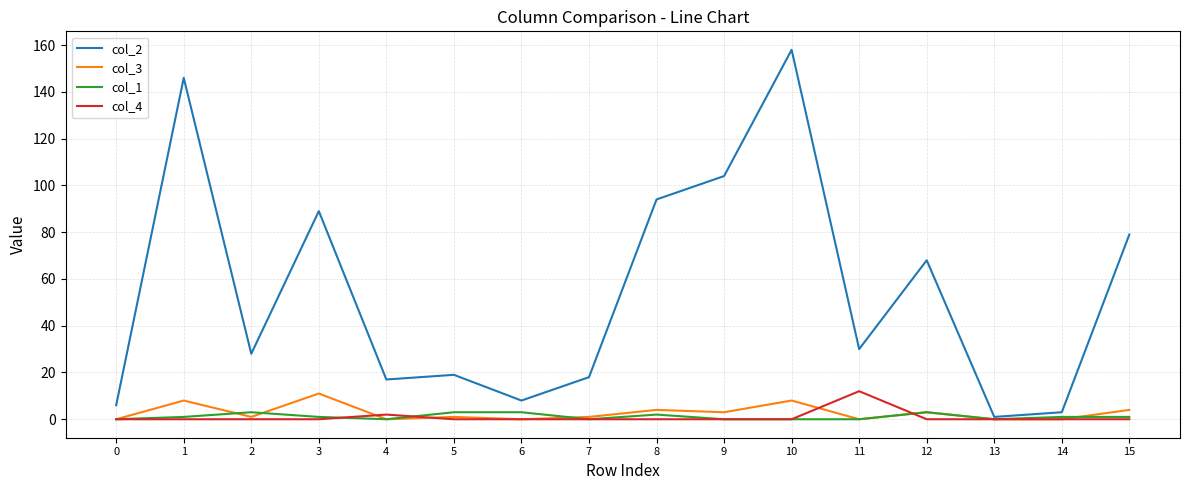

True or false: col_4 has more than 1 points higher than both neighbors.

True